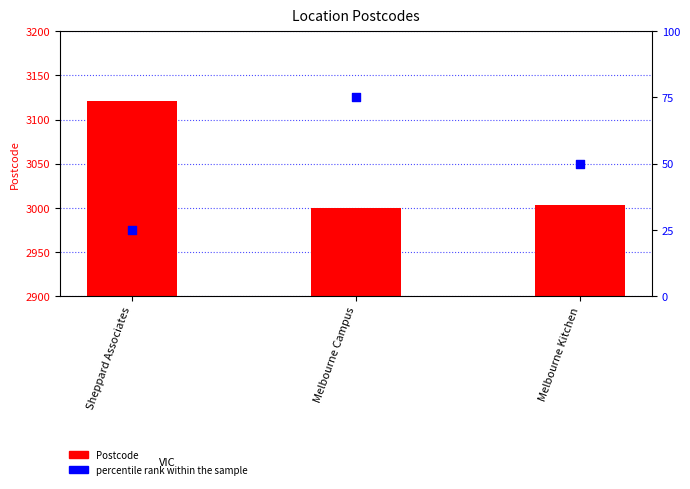

Which series contains the lowest Y value?

percentile rank within the sample